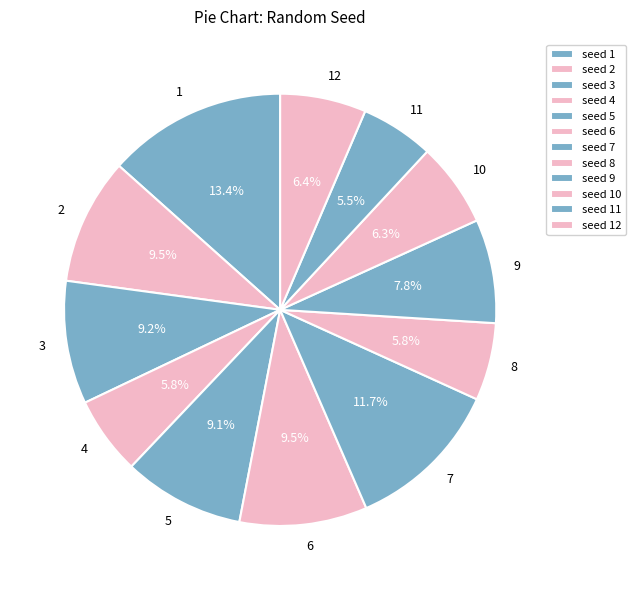

Combined, what portion of the pie is 9 and 6?

17.3%